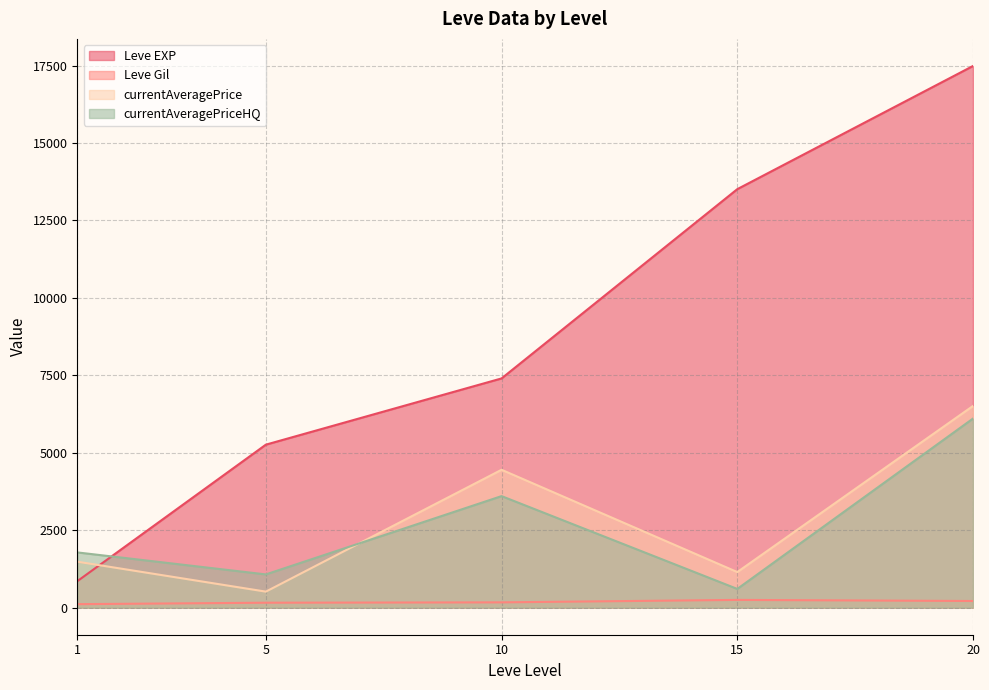

How many times do currentAveragePrice and Leve EXP cross each other?

1